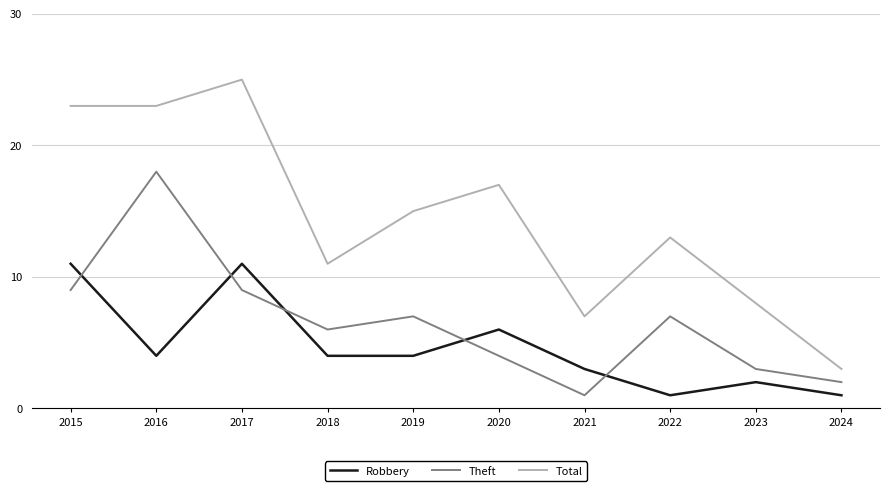

Which category has the highest value across all series?

2017